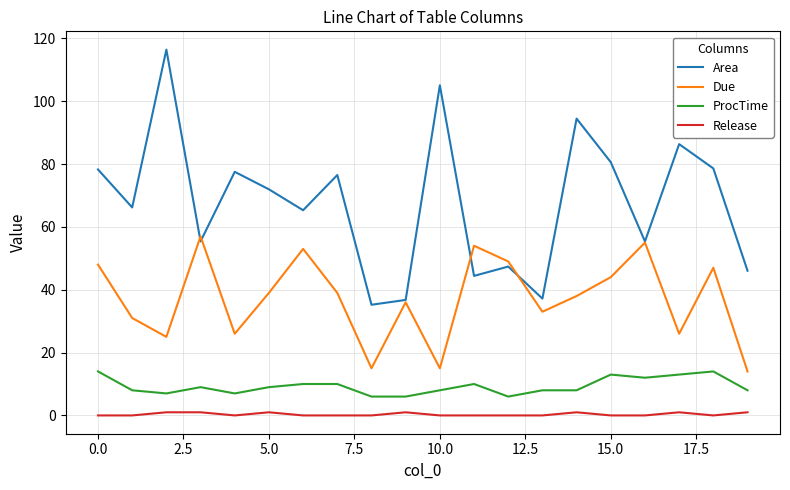

What is the maximum value for ProcTime?

14.0